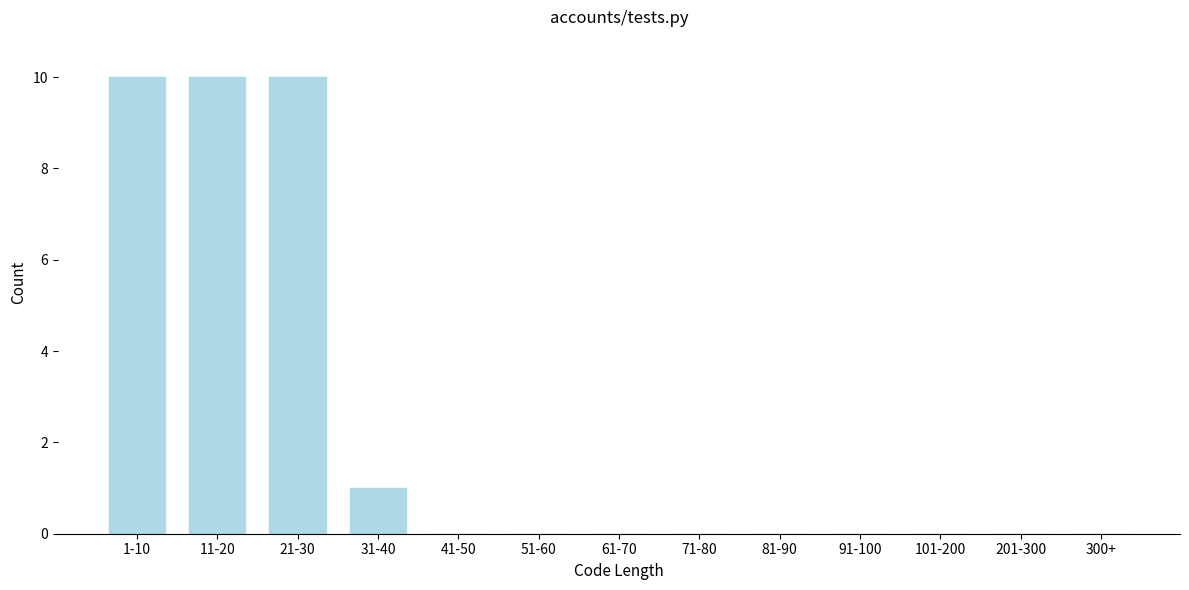

Reading left to right, what are all the values shown in this chart?

1-10=10	11-20=10	21-30=10	31-40=1	41-50=0	51-60=0	61-70=0	71-80=0	81-90=0	91-100=0	101-200=0	201-300=0	300+=0